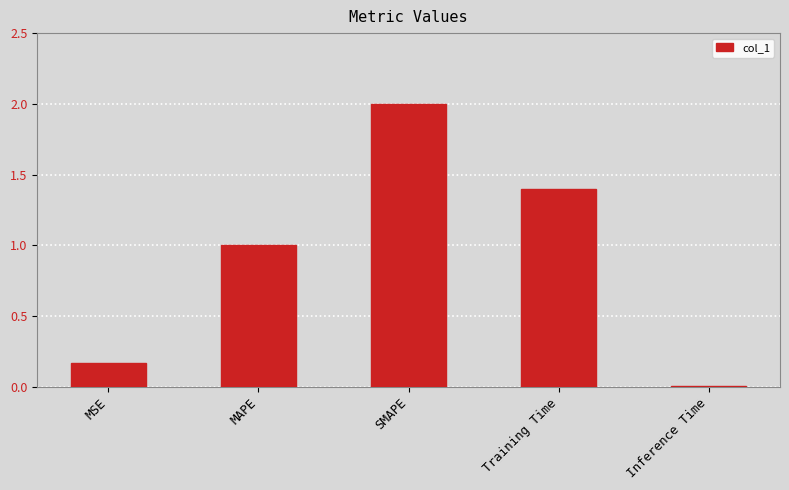

The value at SMAPE is 0.5. True or false?

False